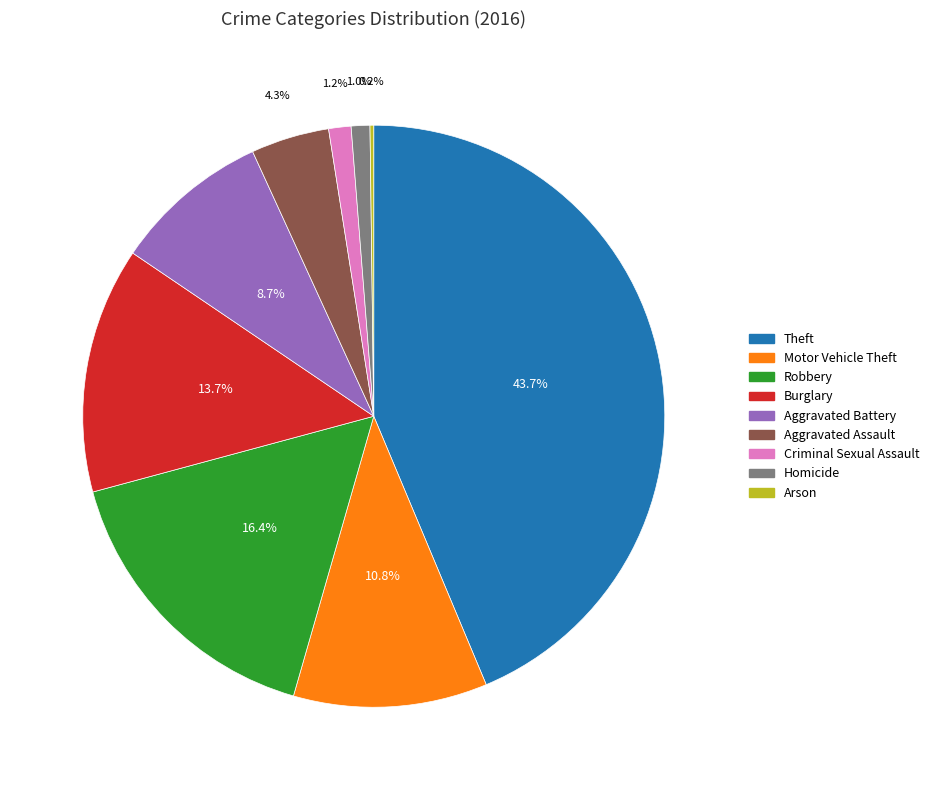

To the nearest percent, what is the difference between the largest and smallest slice percentages?

43%